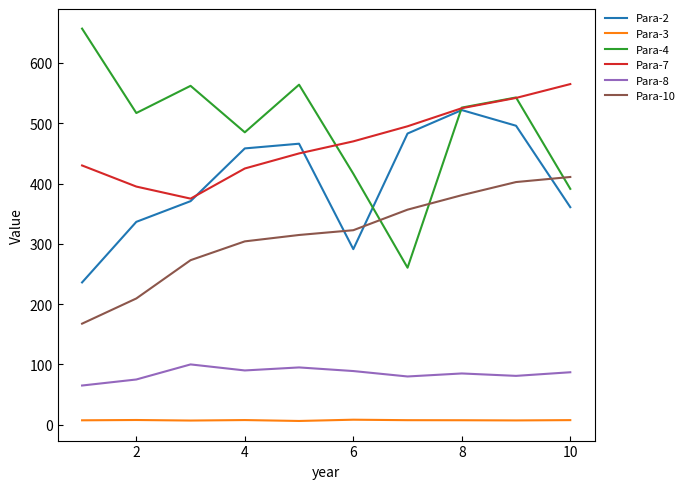

Which series has the widest spread of values?

Para-4